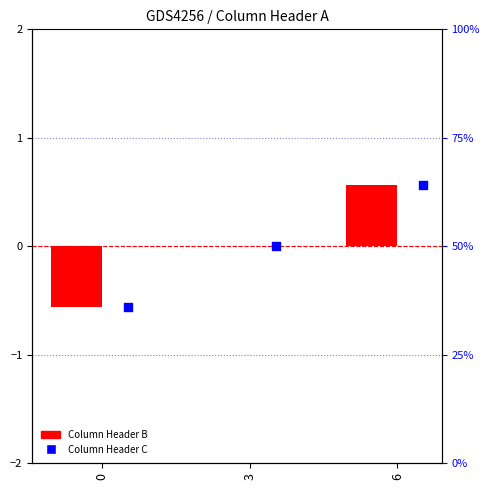

What is the total value across all series at 6?

1.1